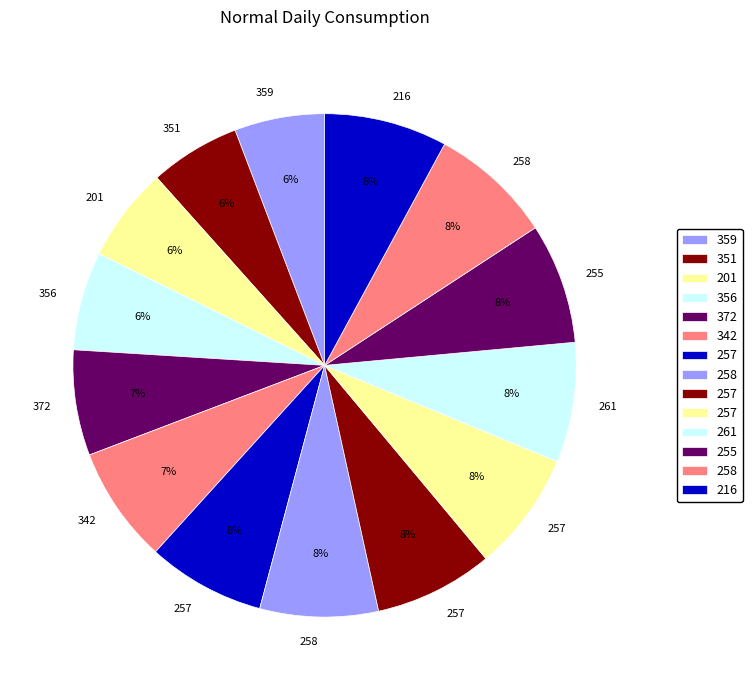

Which slice is the smallest?

359